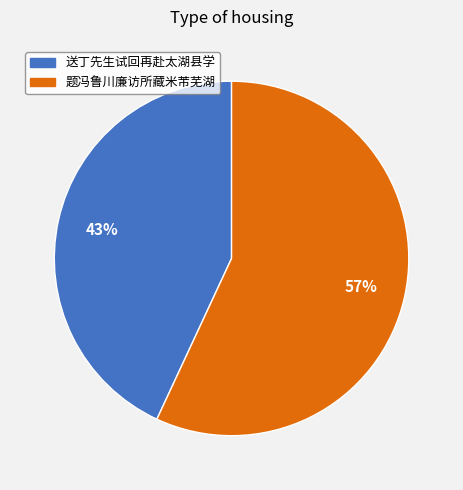

To the nearest percent, what is the difference between the largest and smallest slice percentages?

14%